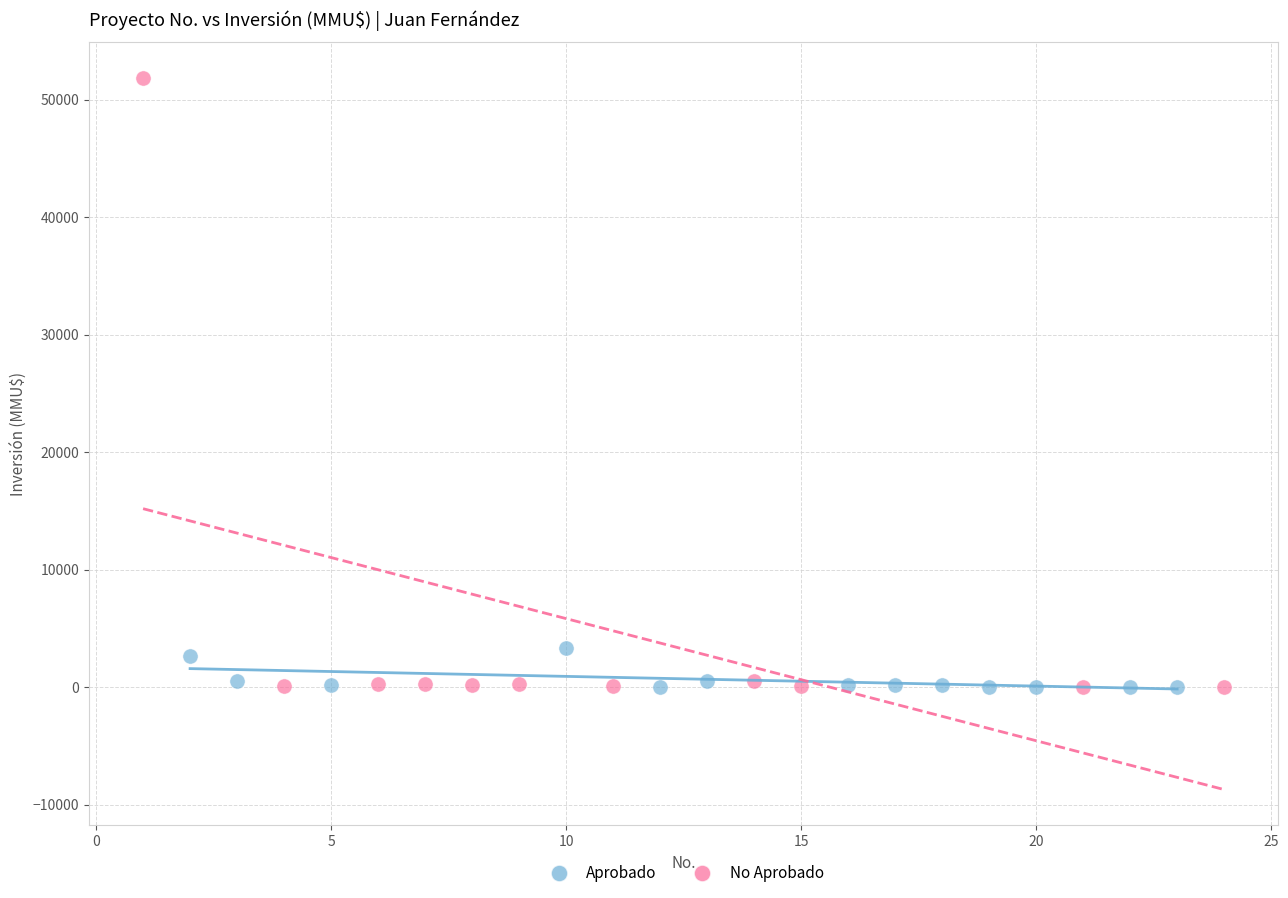

What are all the series names shown in the legend?

Aprobado, No Aprobado